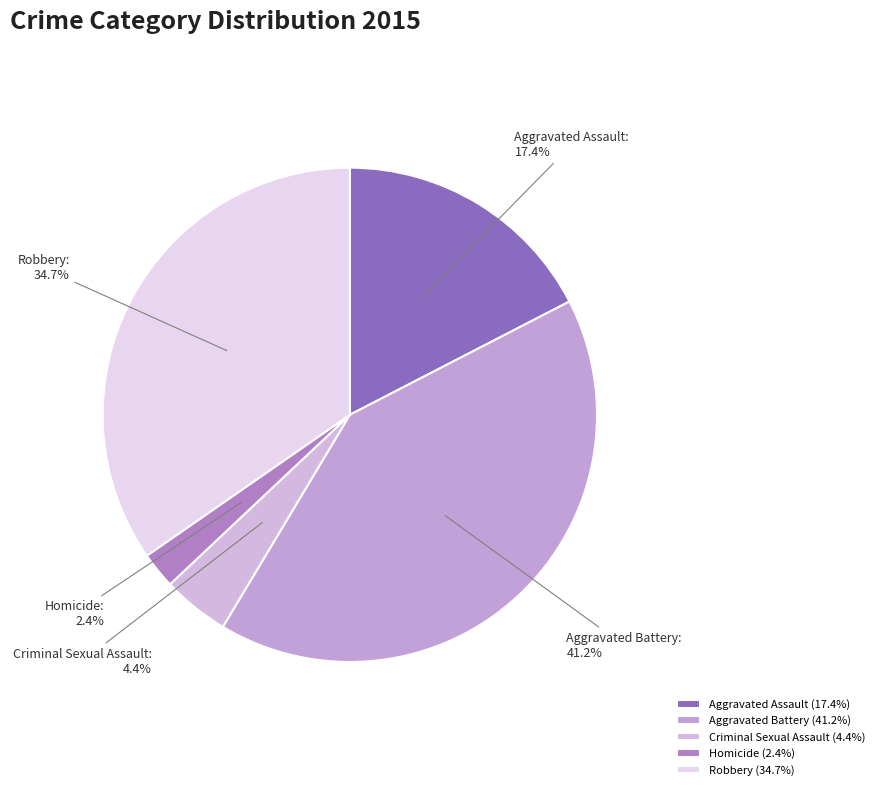

The Criminal Sexual Assault slice represents 19% of the pie. True or false?

False